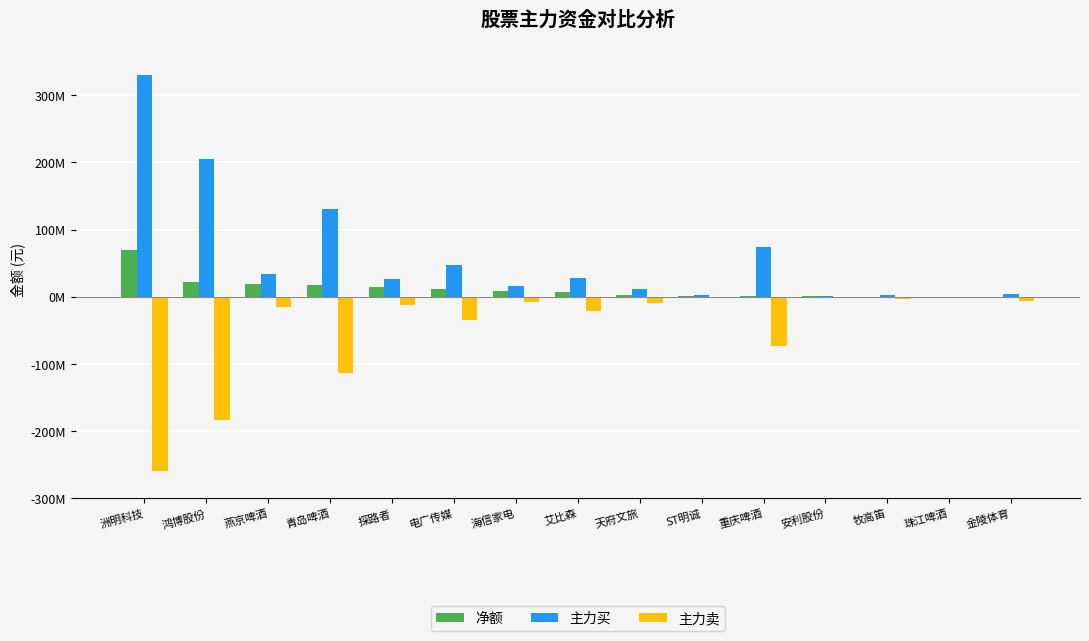

Rank the series by their average value, from highest to lowest.

主力买, 净额, 主力卖